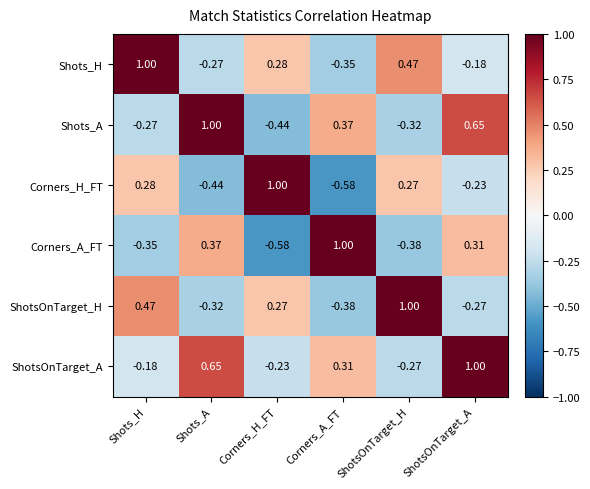

At Corners_H_FT, list the series in order from smallest to largest.

Corners_A_FT, Shots_A, ShotsOnTarget_A, ShotsOnTarget_H, Shots_H, Corners_H_FT